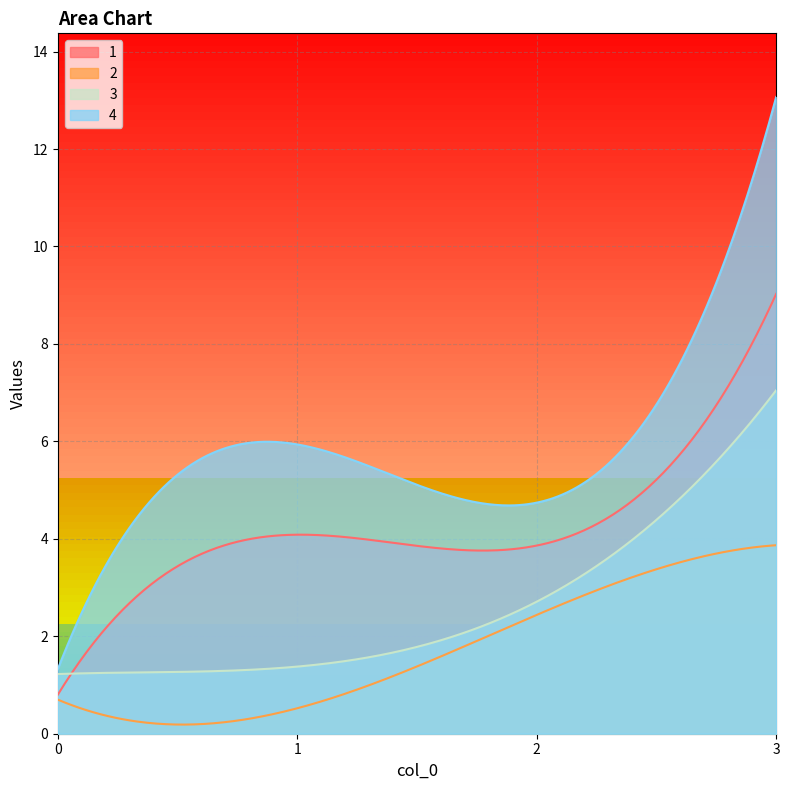

In 4, how many points are lower than both neighbors (excluding endpoints)?

1